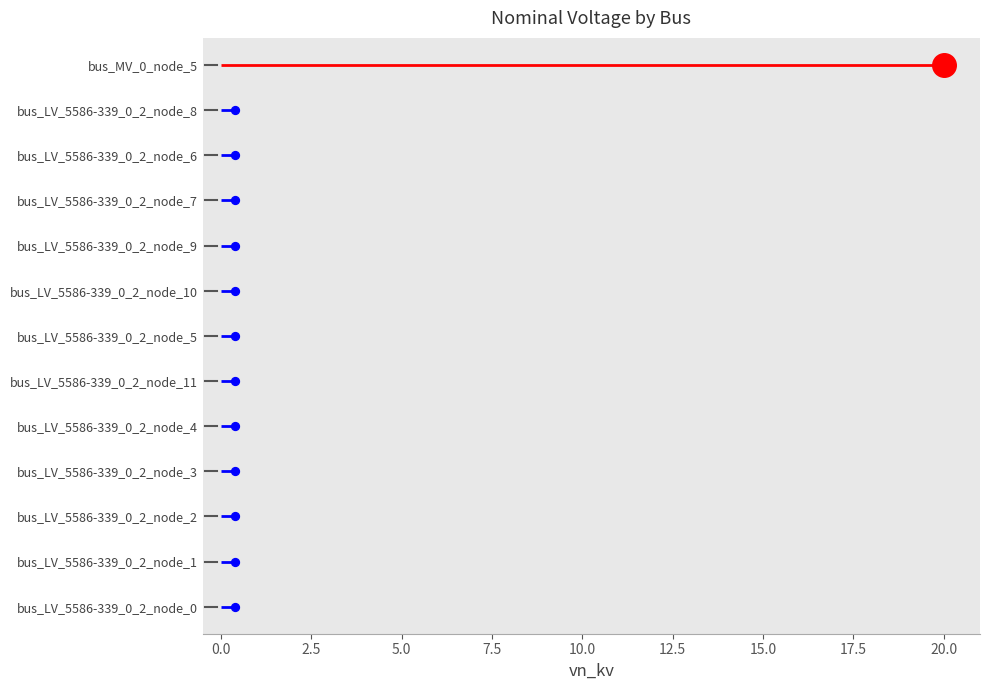

Which has a higher value, bus_LV_5586-339_0_2_node_11 or bus_LV_5586-339_0_2_node_4?

bus_LV_5586-339_0_2_node_11